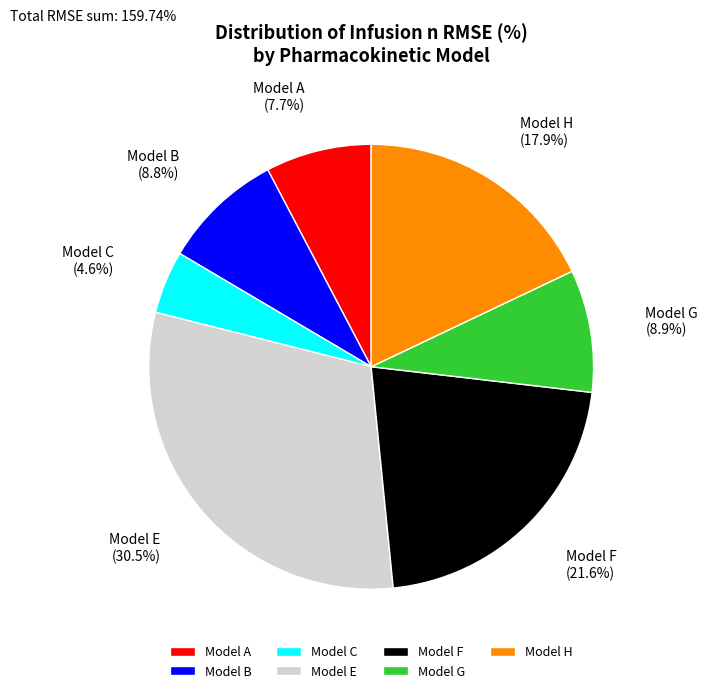

Does Model G account for over 50% of the chart?

No